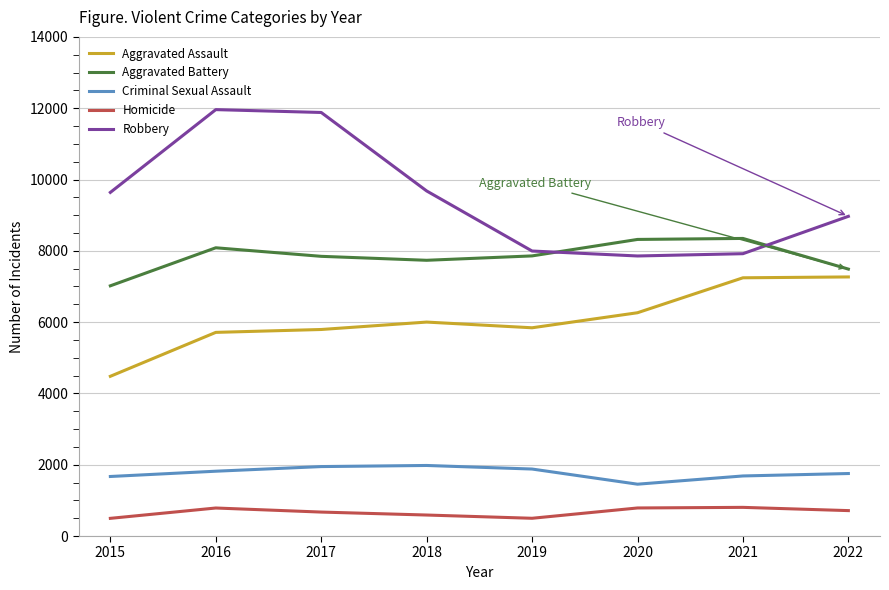

Which series changed the most between 2017 and 2020?

Robbery